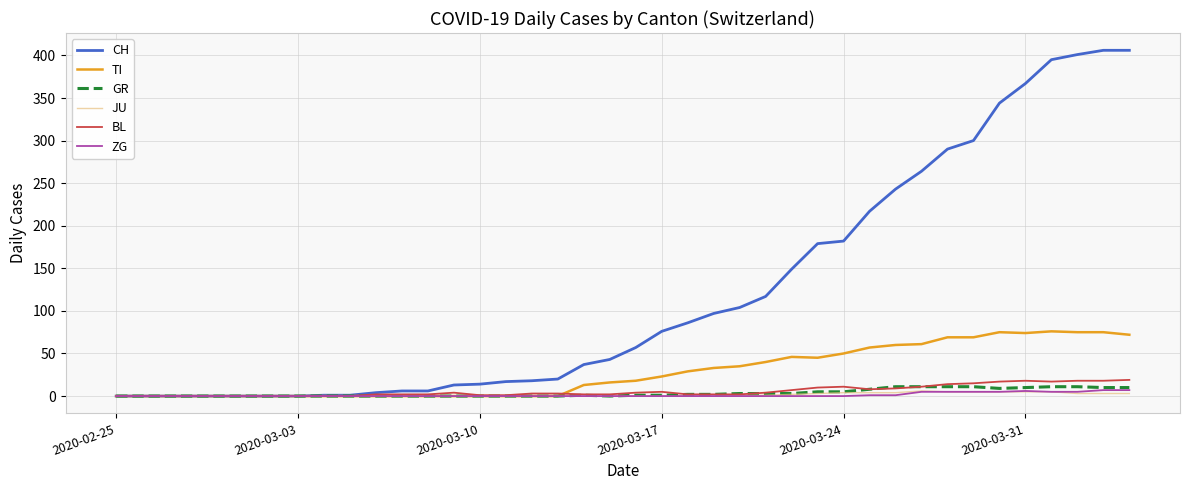

What is the maximum value for GR?

11